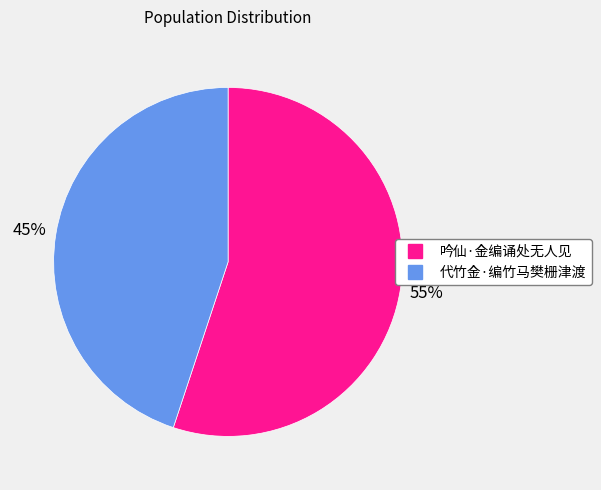

How many segments does this pie chart have?

2